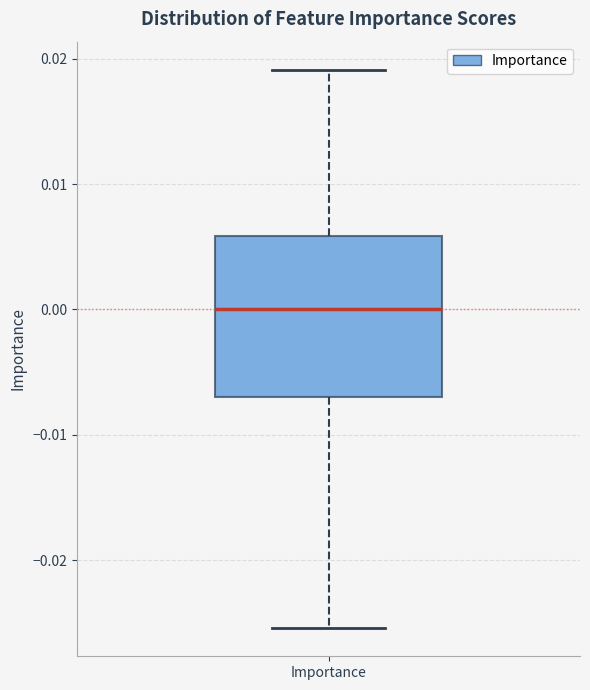

Where is the upper edge of the box for Importance on the y-axis? The values are not printed on the chart, so give them approximately, as read against the axis.

0.006